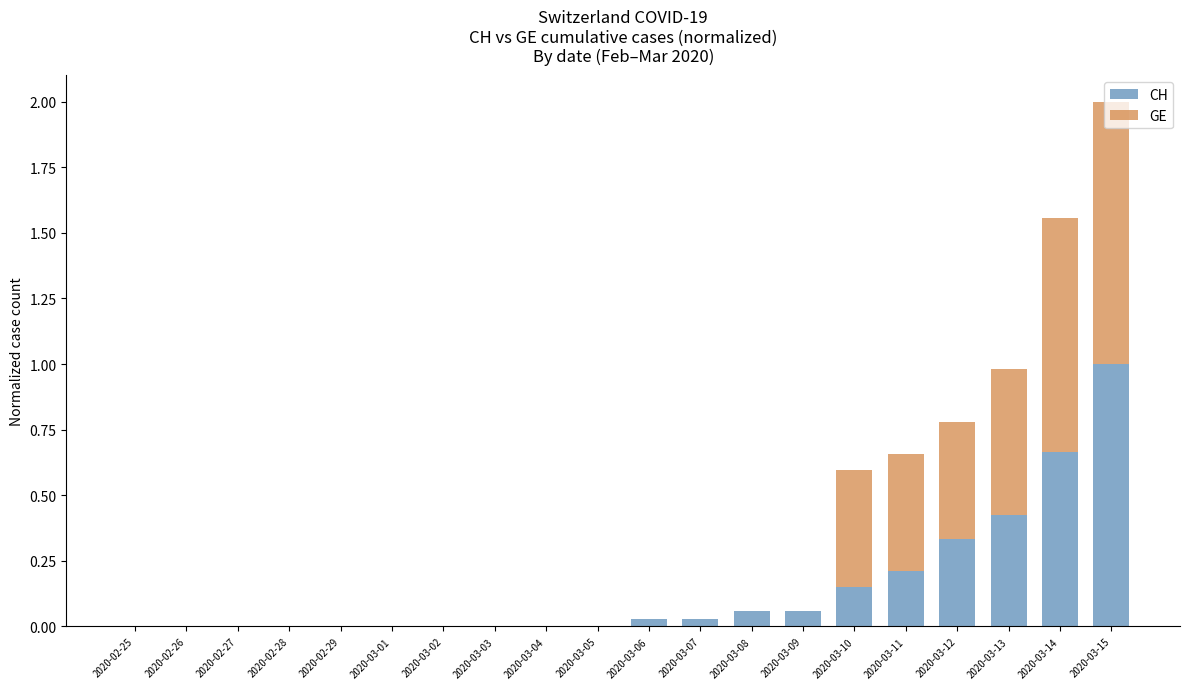

What is the maximum value for CH?

1.0